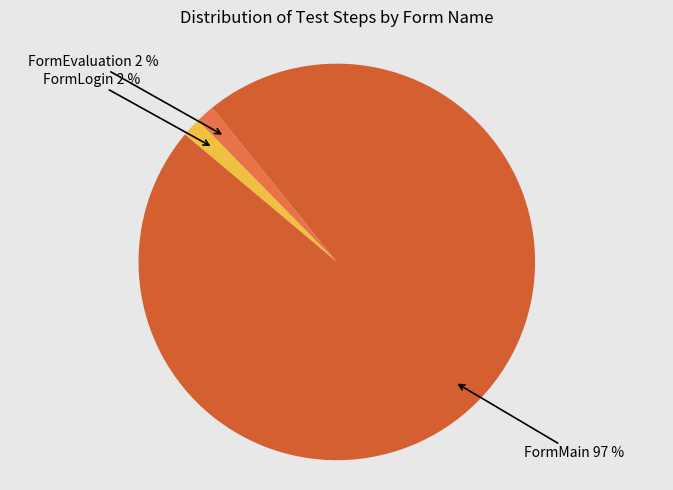

How many slices are in this pie chart?

3